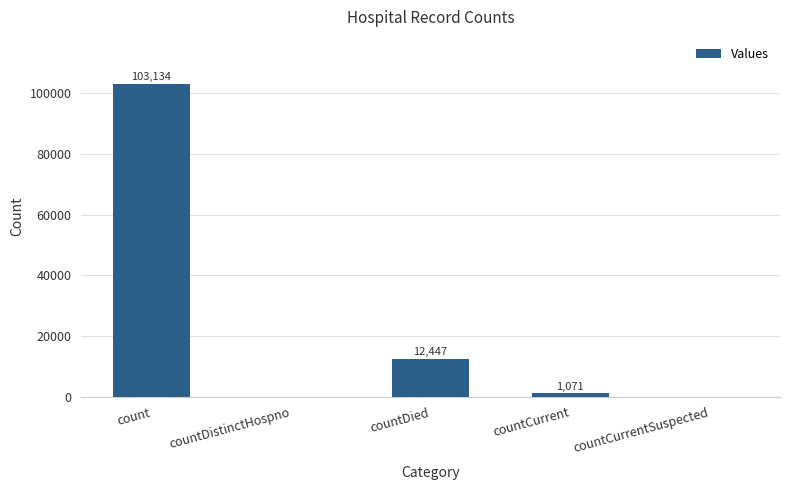

Reading left to right, extract all data points from this chart.

103134	0	12447	1071	0